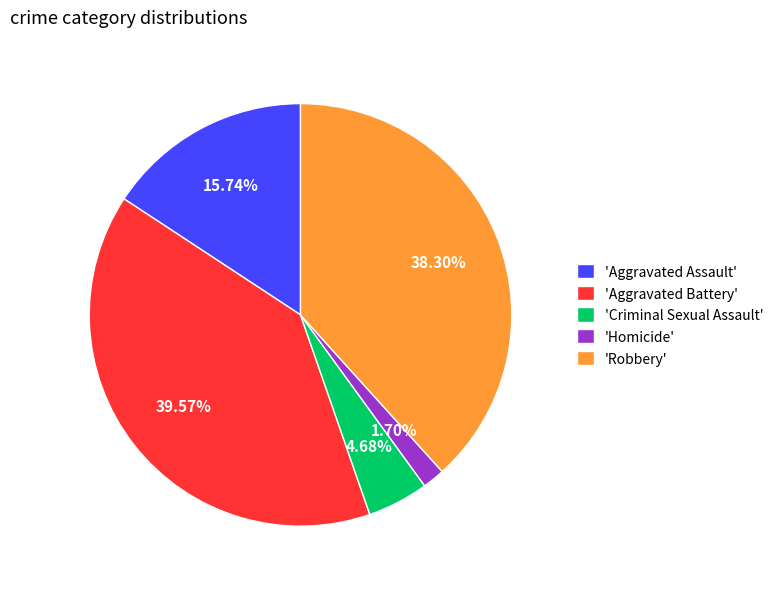

Do 'Criminal Sexual Assault' and 'Robbery' together represent more than half of the pie?

No